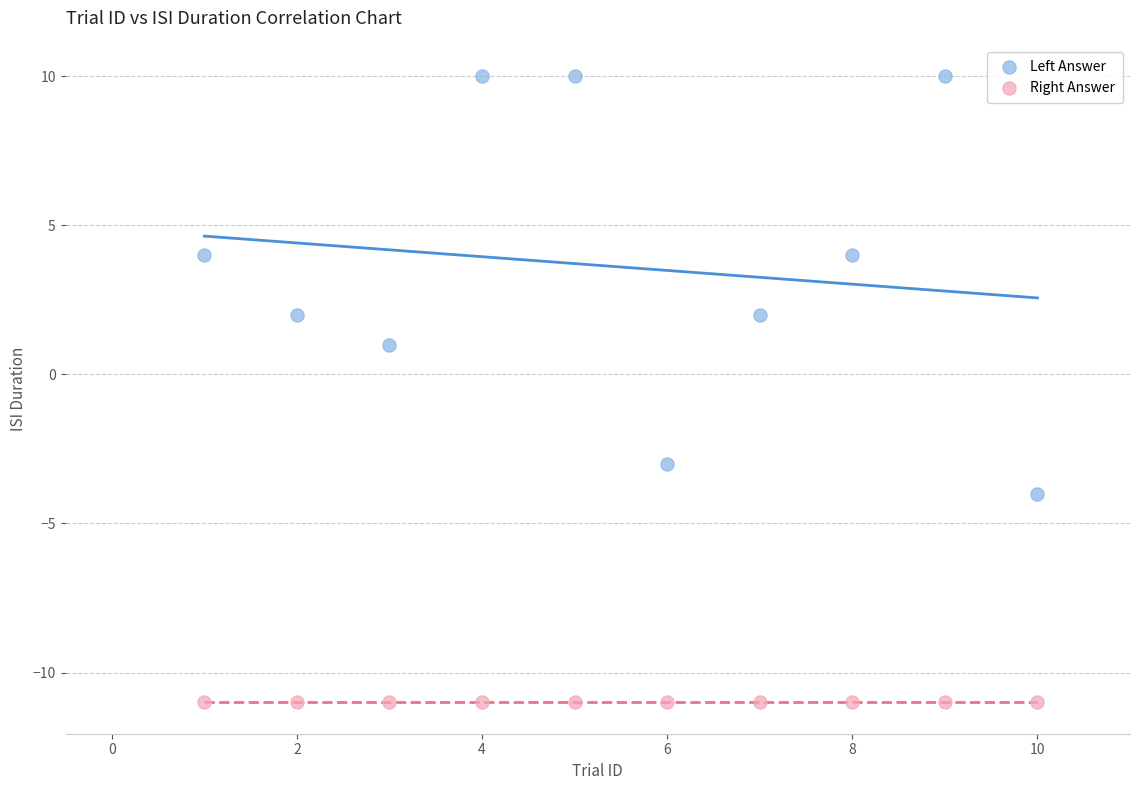

Which series contains the lowest Y value?

Right Answer